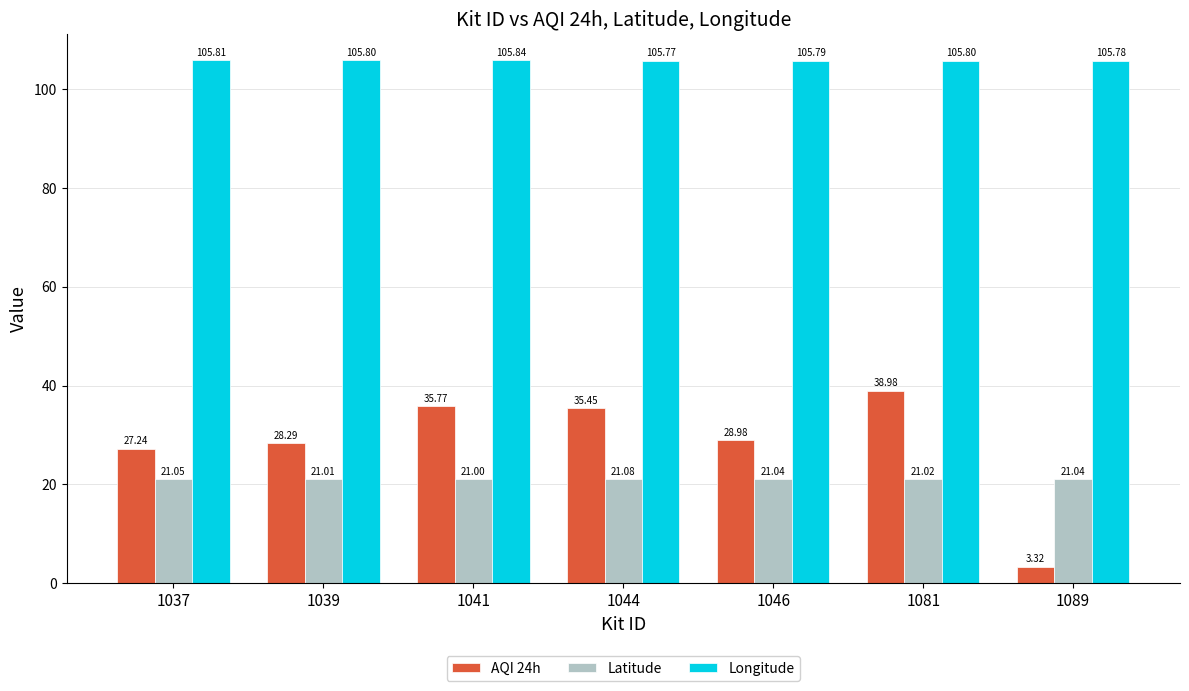

Where is AQI 24h nearest to the value 21?

1037